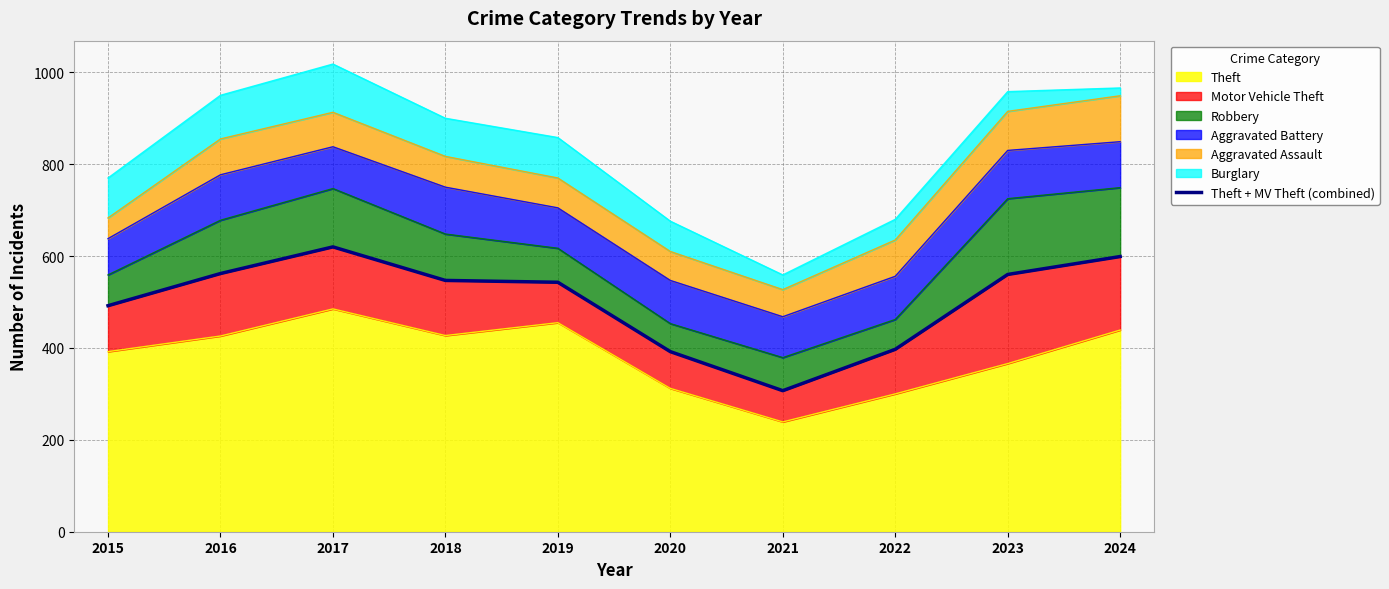

Rank the categories by value from highest to lowest.

2017, 2024, 2016, 2023, 2018, 2019, 2015, 2022, 2020, 2021